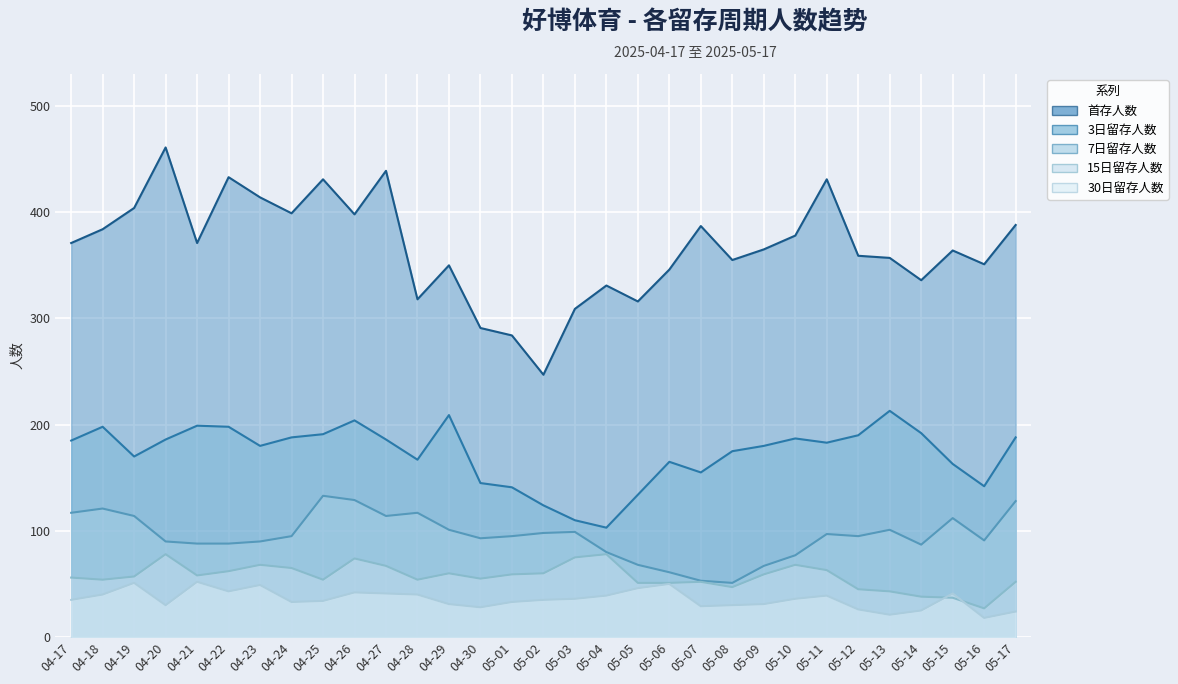

What is the difference between the maximum and minimum values in the 15日留存人数 series?

51